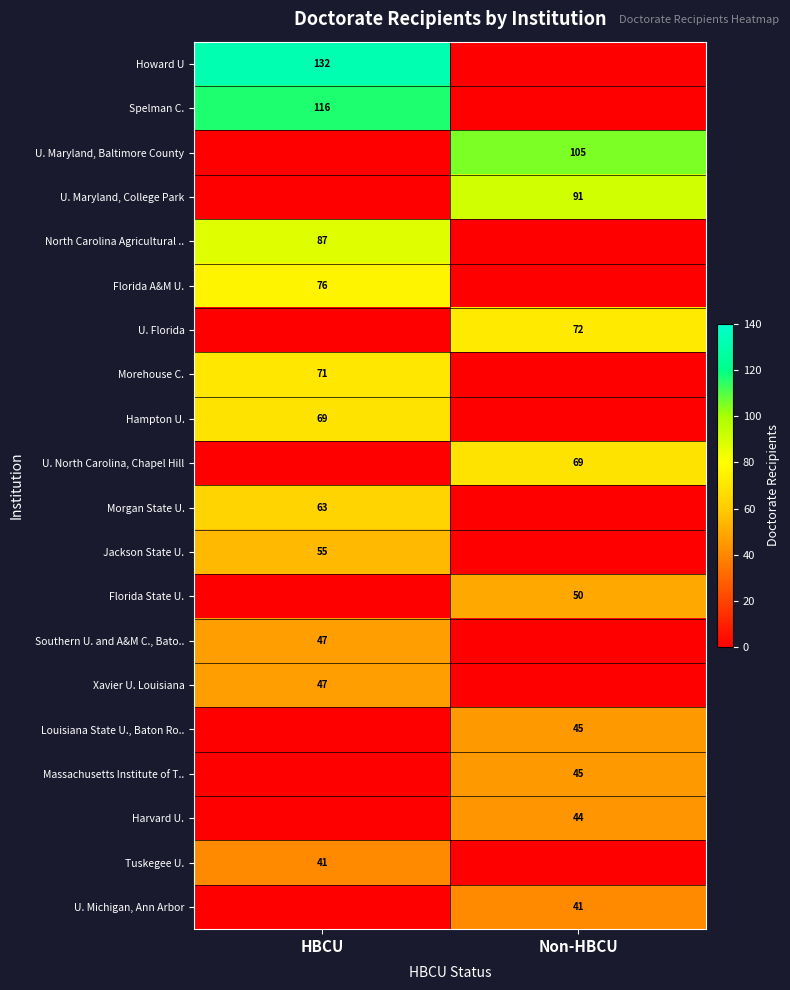

The value of Hampton U. at HBCU is 69. True or false?

True